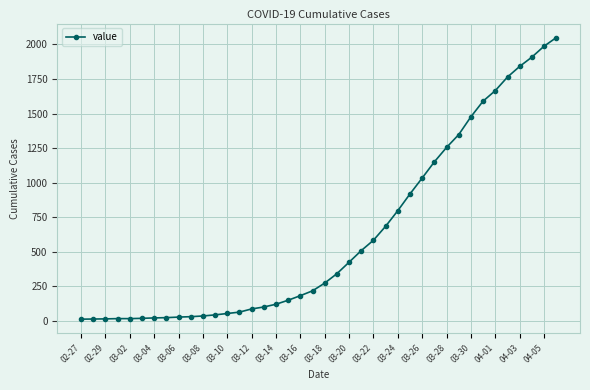

What is the difference between the second highest and minimum values?

1974